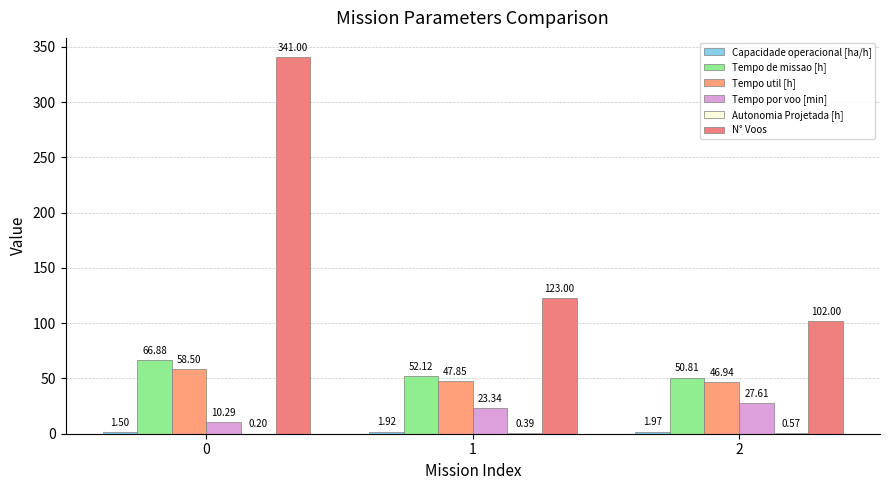

What is the minimum value for Tempo de missao [h]?

50.8